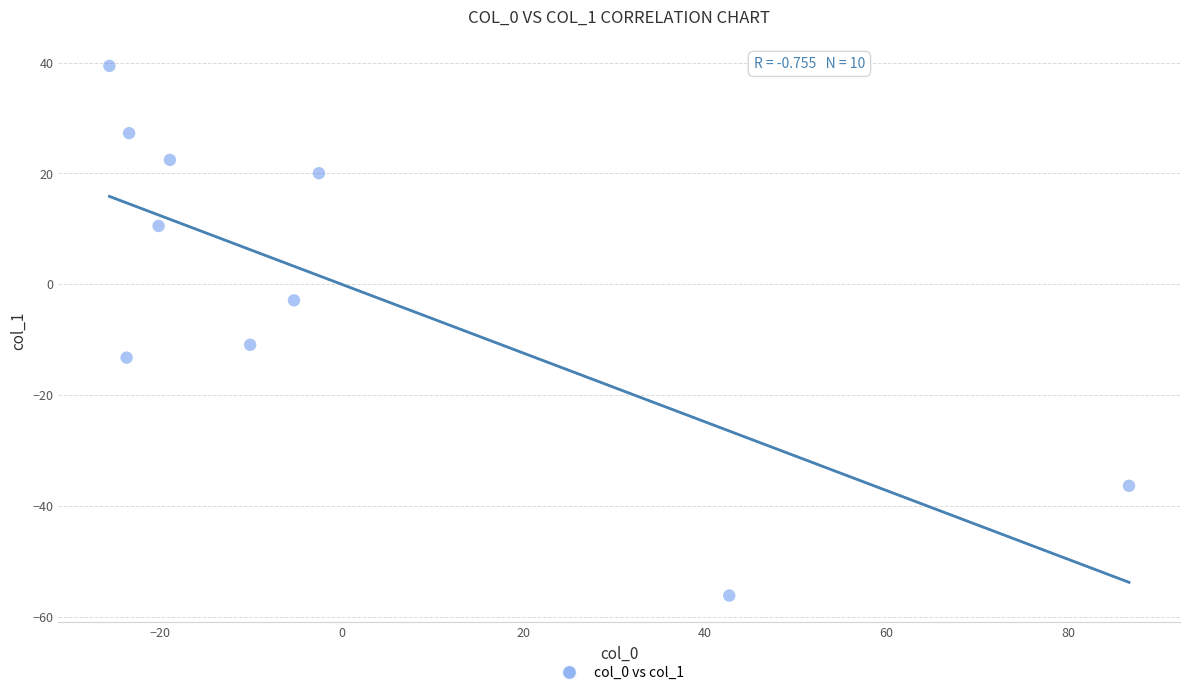

What is the range of Y values (max minus min)?

95.6